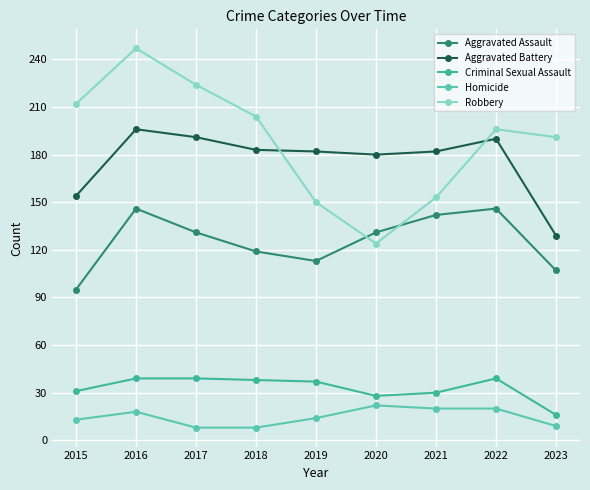

Reading right to left, extract all data points from this chart.

Aggravated Assault: 2023=107	2022=146	2021=142	2020=131	2019=113	2018=119	2017=131	2016=146	2015=95
Aggravated Battery: 2023=129	2022=190	2021=182	2020=180	2019=182	2018=183	2017=191	2016=196	2015=154
Criminal Sexual Assault: 2023=16	2022=39	2021=30	2020=28	2019=37	2018=38	2017=39	2016=39	2015=31
Homicide: 2023=9	2022=20	2021=20	2020=22	2019=14	2018=8	2017=8	2016=18	2015=13
Robbery: 2023=191	2022=196	2021=153	2020=124	2019=150	2018=204	2017=224	2016=247	2015=212